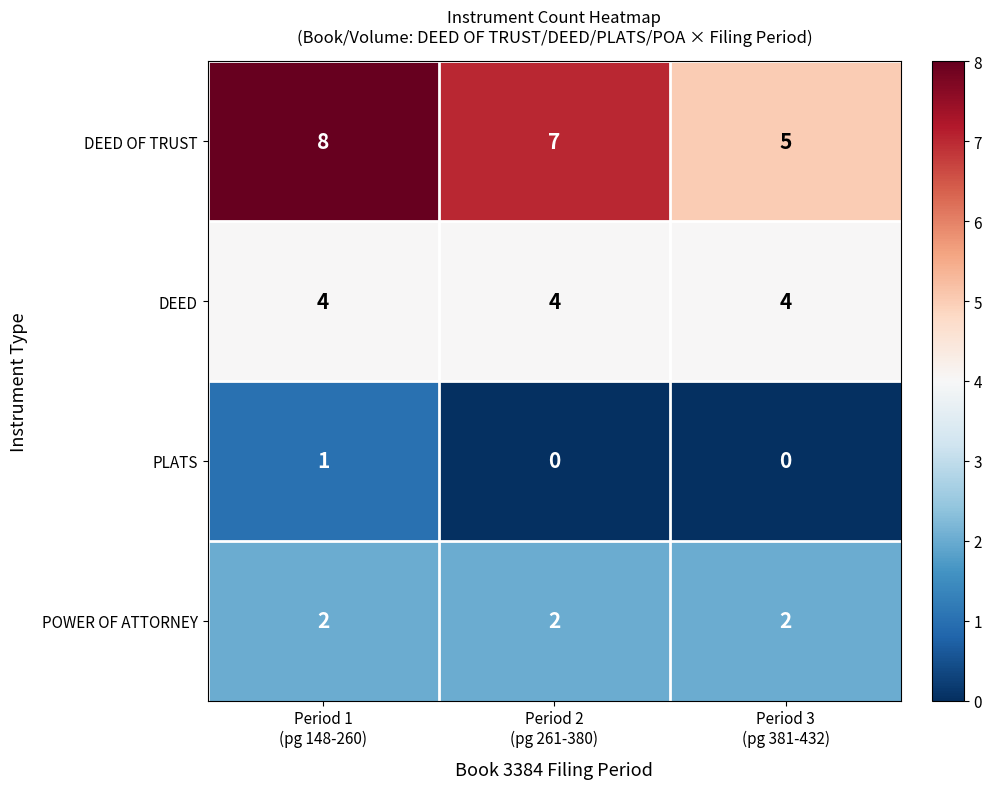

How many DEED OF TRUST values are between 5 and 8?

3